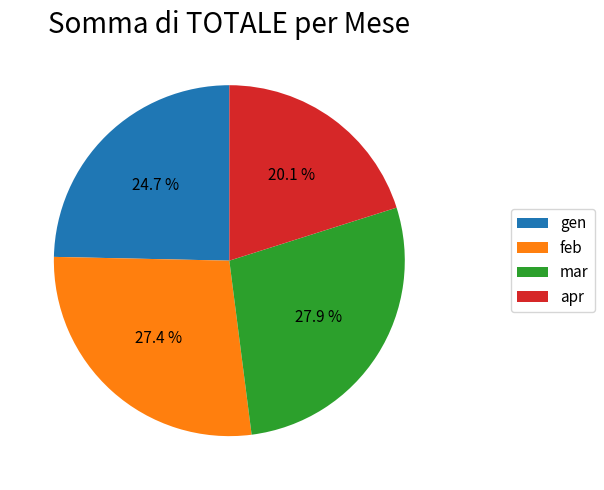

Which category has the smallest portion of the pie?

apr